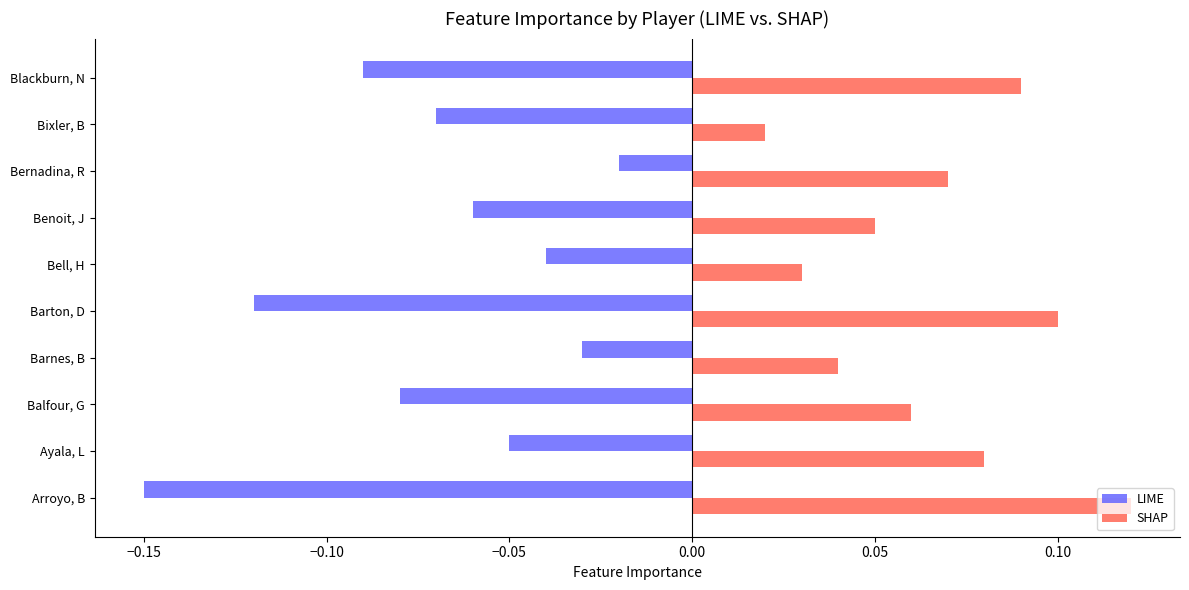

Where is SHAP nearest to the value 0?

Bixler, B